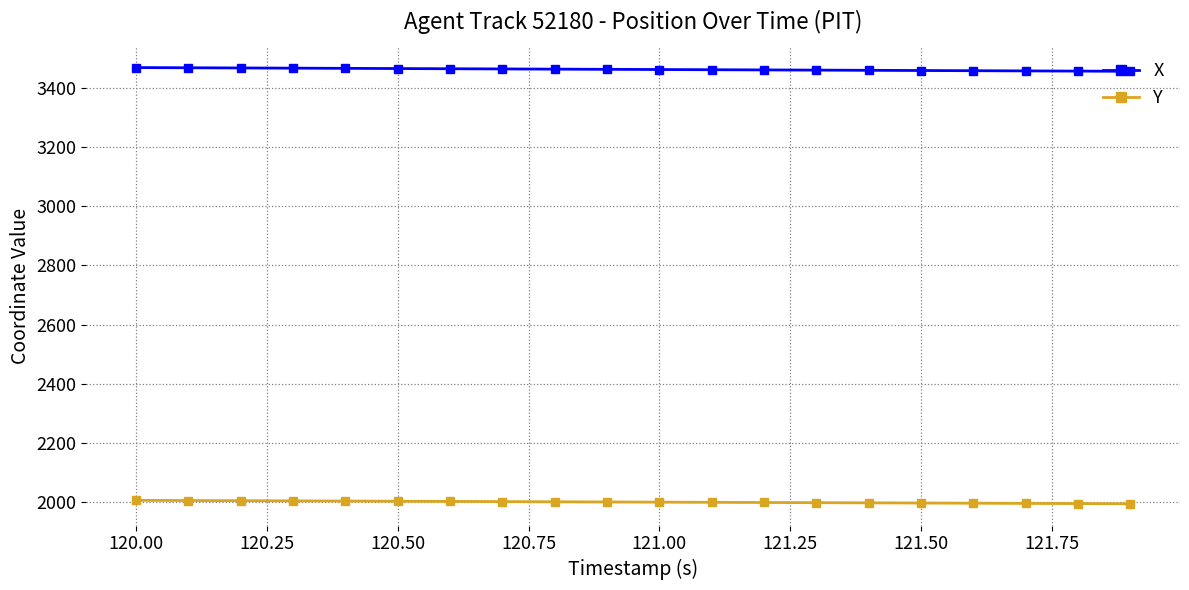

What is the smallest value displayed?

1995.0